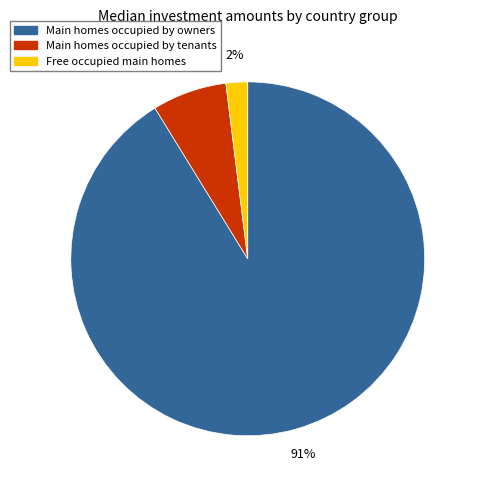

Between Main homes occupied by tenants and Main homes occupied by owners, which is larger?

Main homes occupied by owners